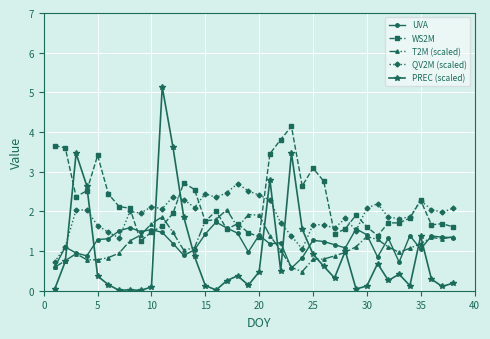

Which series has the largest total across all categories?

WS2M